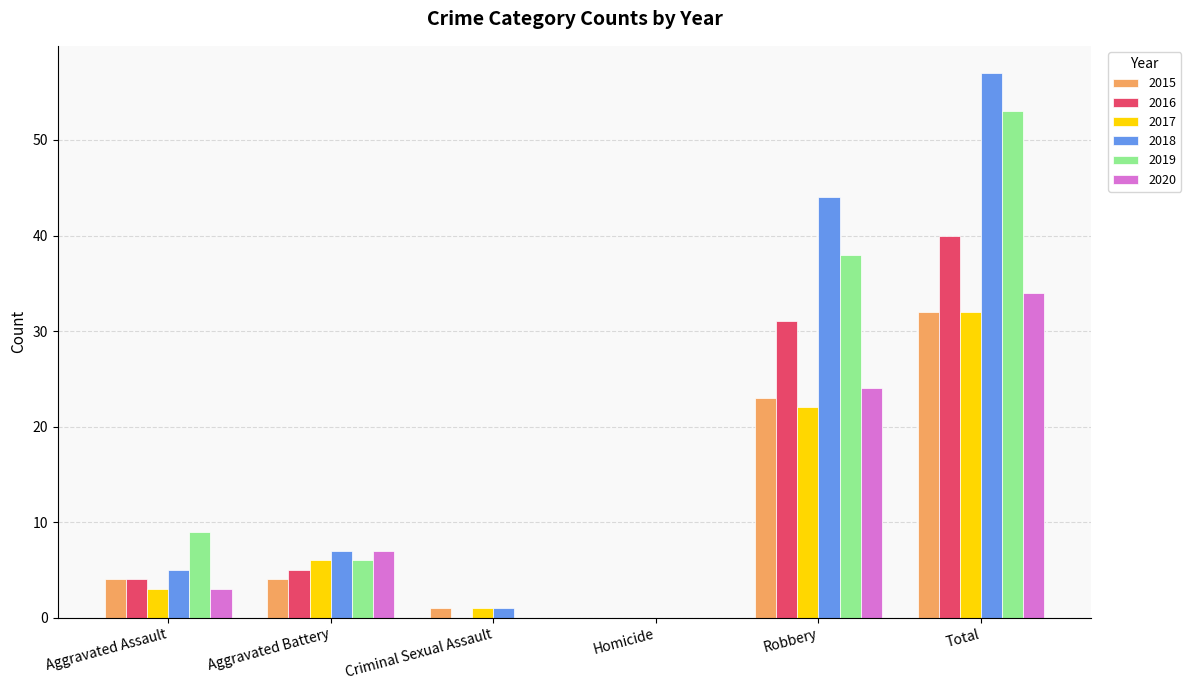

What is the total value across all series at Aggravated Battery?

35